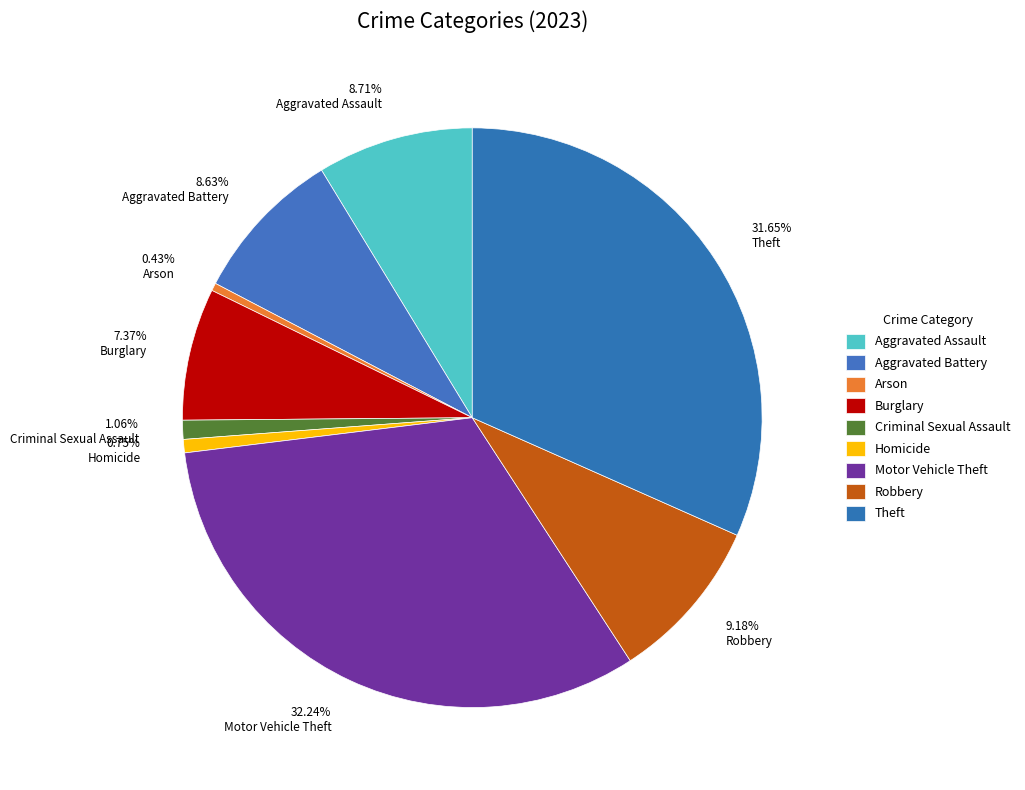

Combined, what portion of the pie is Burglary and Criminal Sexual Assault?

8.4%